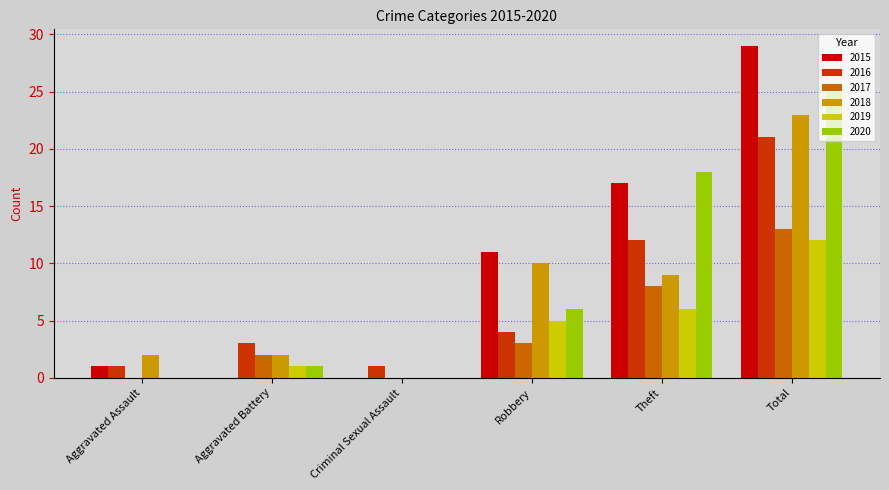

What is the highest value of the 2020 series?

25